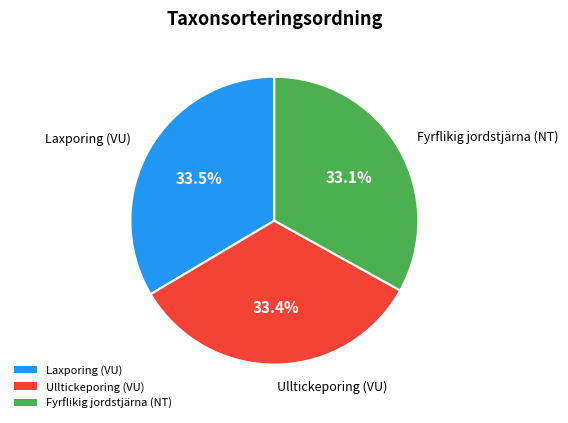

What portion of the pie excludes Laxporing (VU)?

66.5%